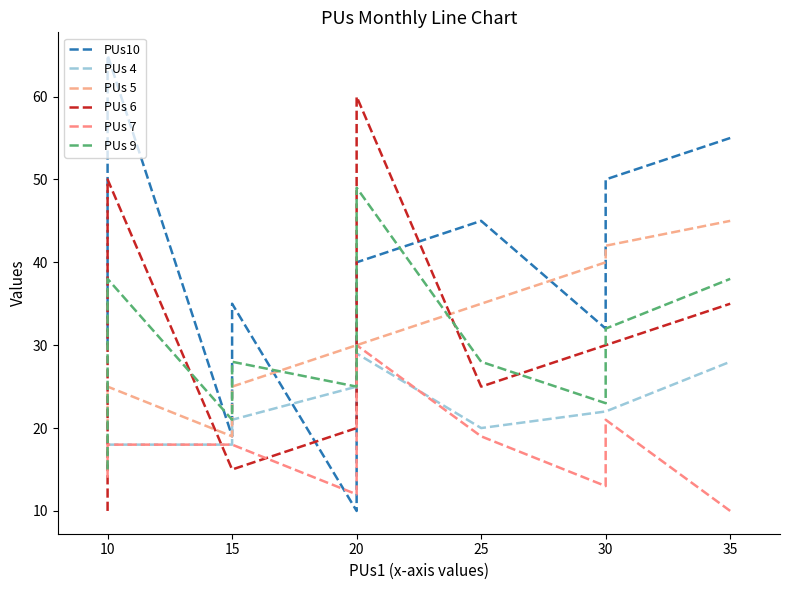

In PUs 4, how many points are lower than both neighbors (excluding endpoints)?

1